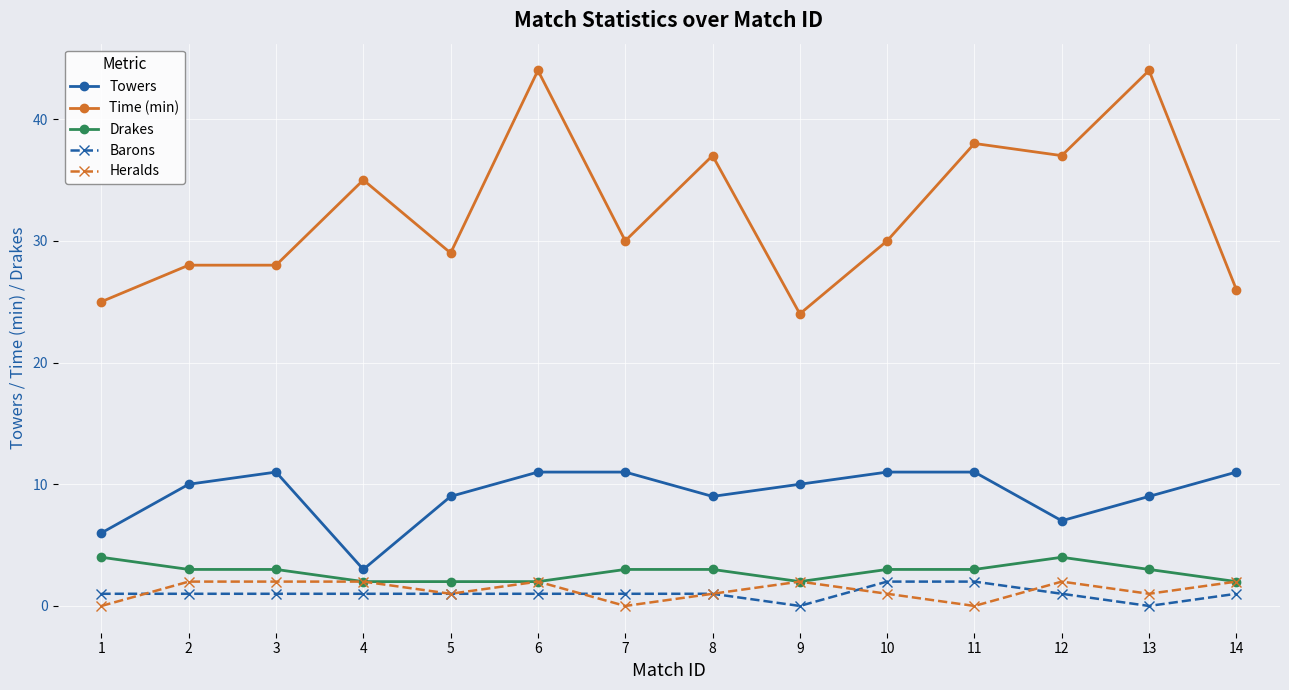

Is it true that Towers equals 5 at 9?

False